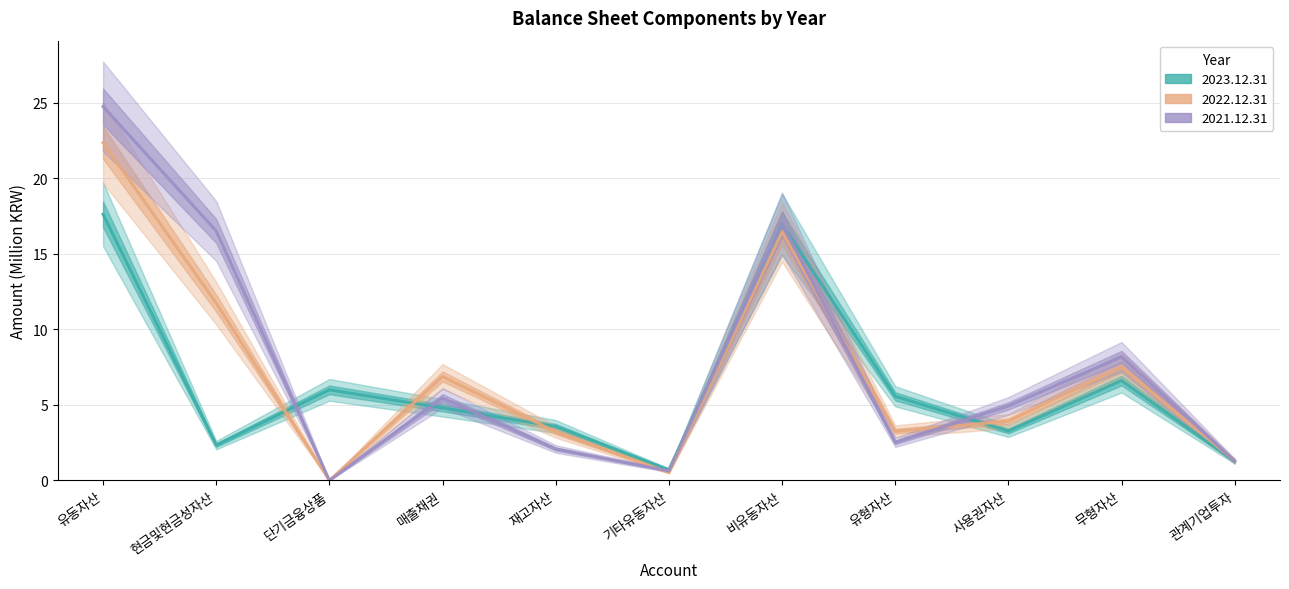

Rank the series by their average value, from highest to lowest.

2021.12.31, 2022.12.31, 2023.12.31